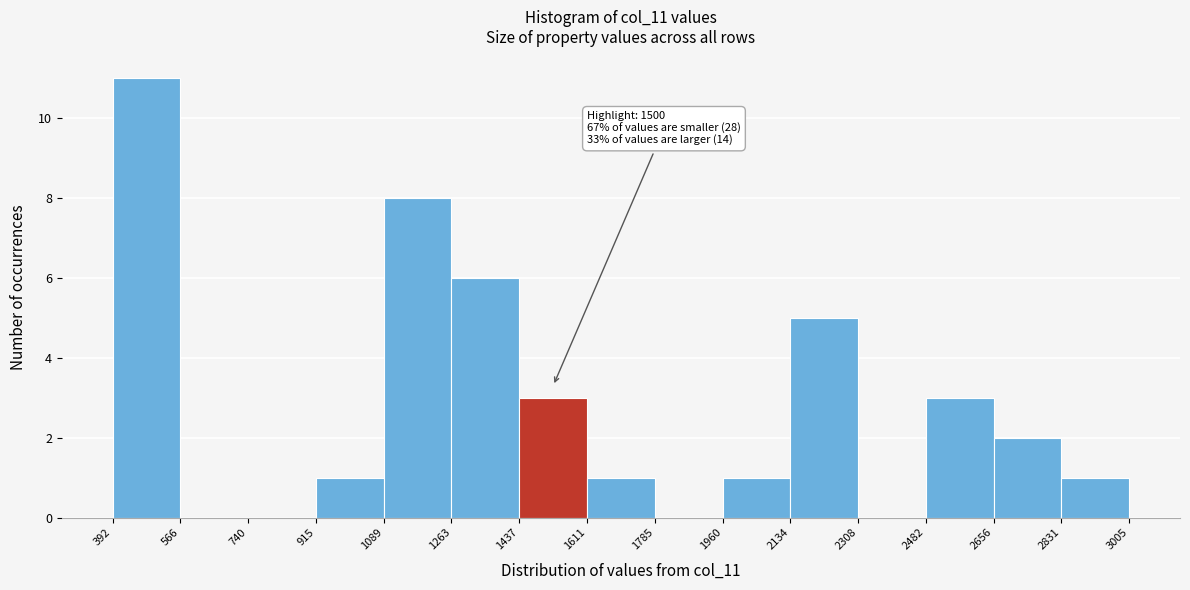

Which range on the x-axis has the tallest bar?

392 to 566